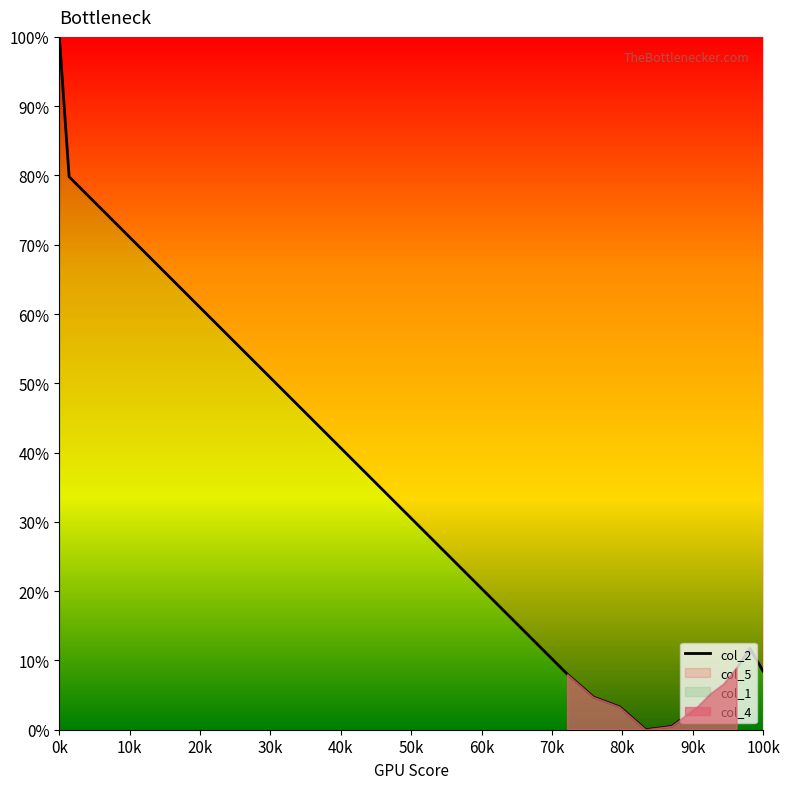

Which category has the highest value in the col_2 series?

0k